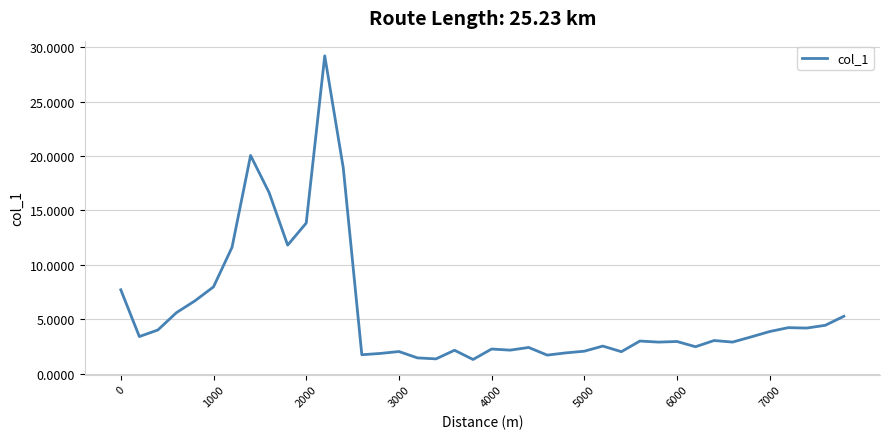

What is the smallest value displayed?

1.3